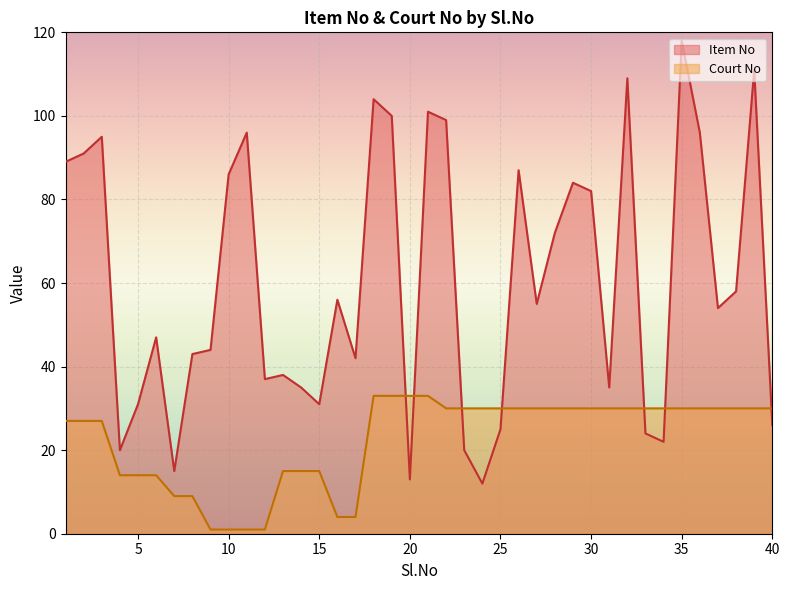

Rank the series by their average value, from lowest to highest.

Court No, Item No